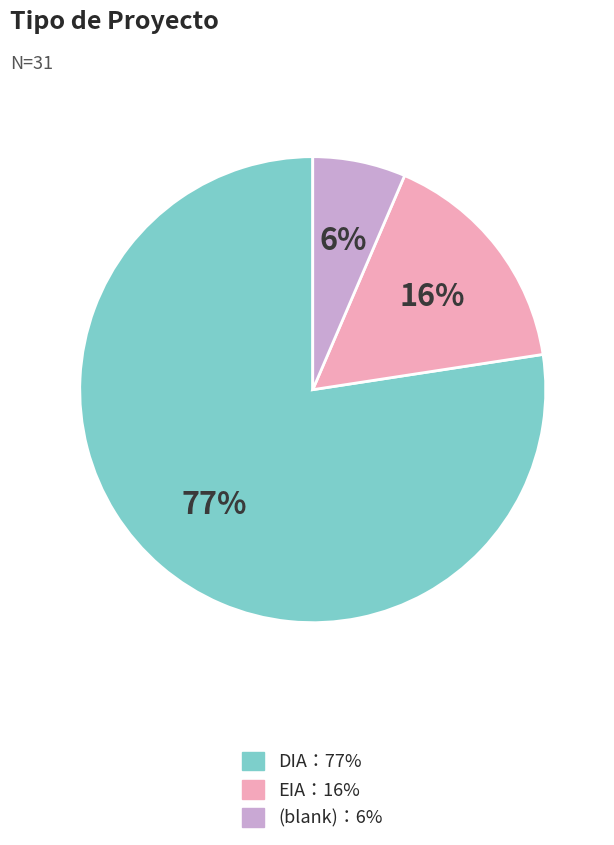

Is there a majority slice in this chart?

Yes